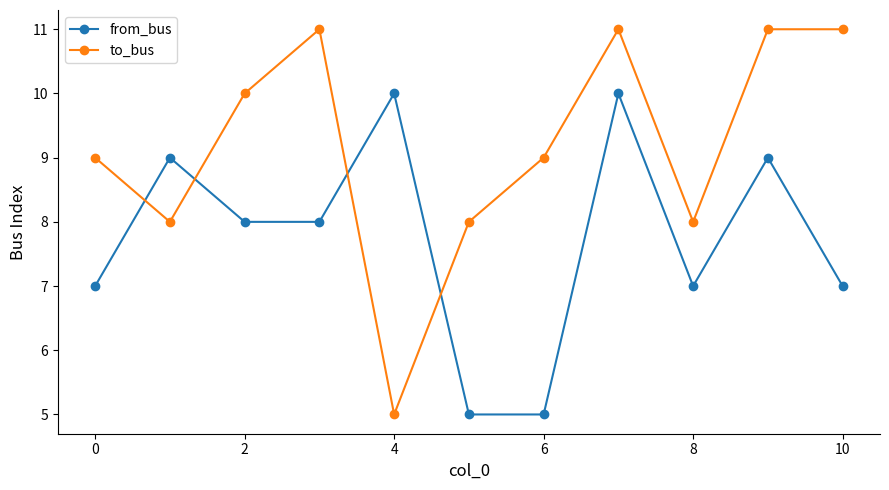

What is the sum of all from_bus values?

85